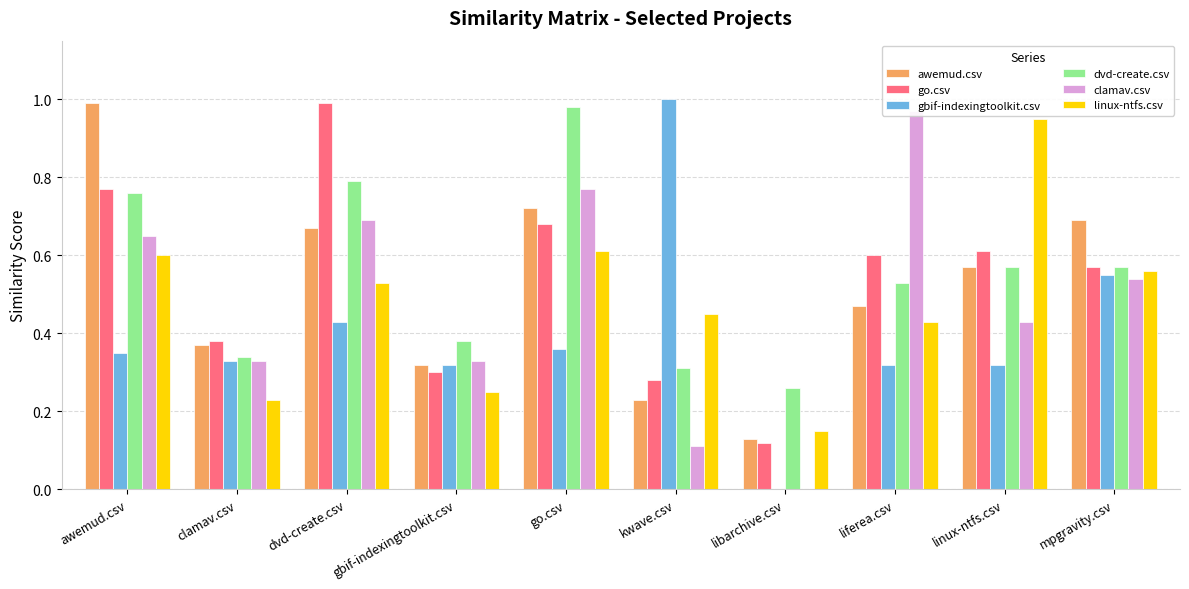

What is the difference between the maximum and minimum values in the dvd-create.csv series?

0.7